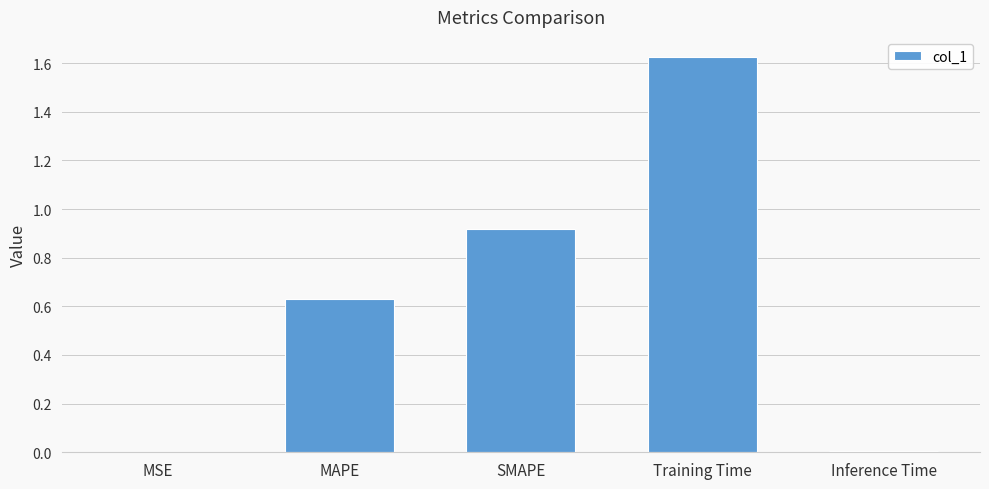

What is the sum of all values?

3.2